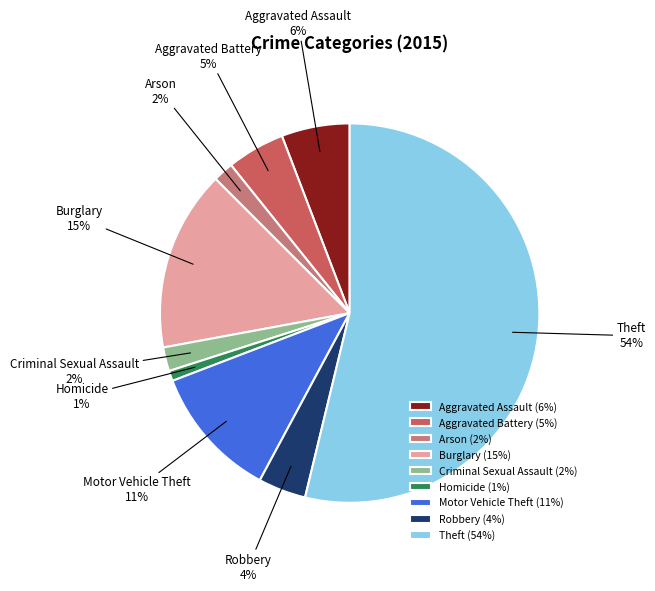

Count the number of slices in the pie.

9